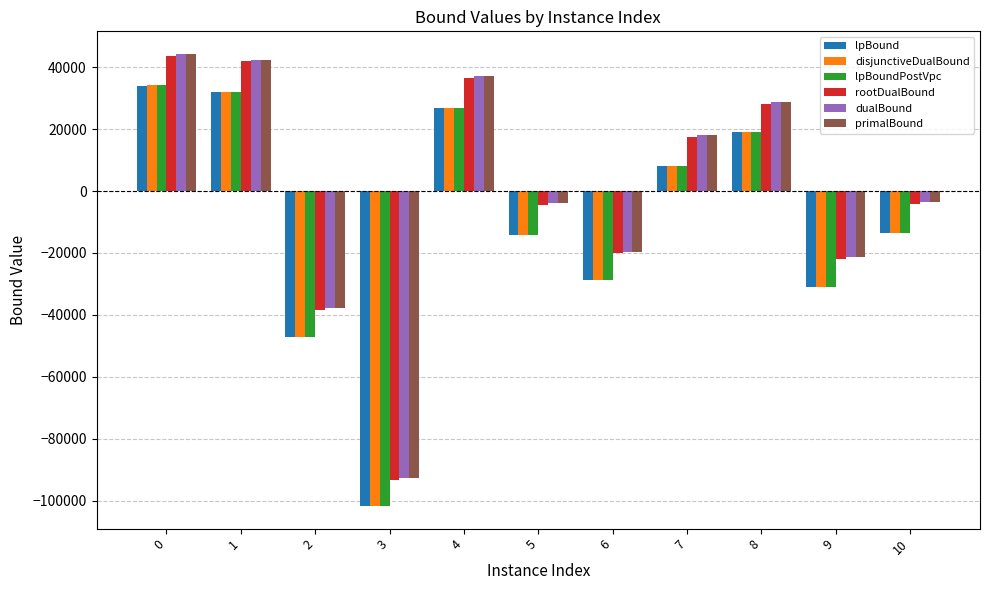

What is the smallest value displayed?

-101759.6